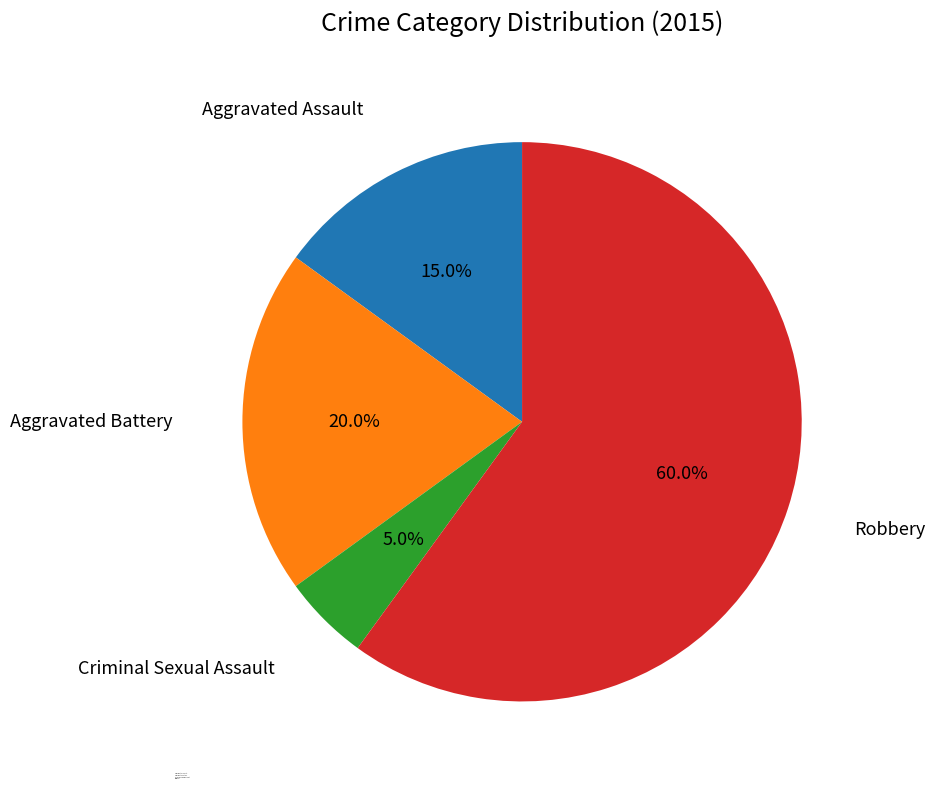

Does Robbery account for over 50% of the chart?

Yes